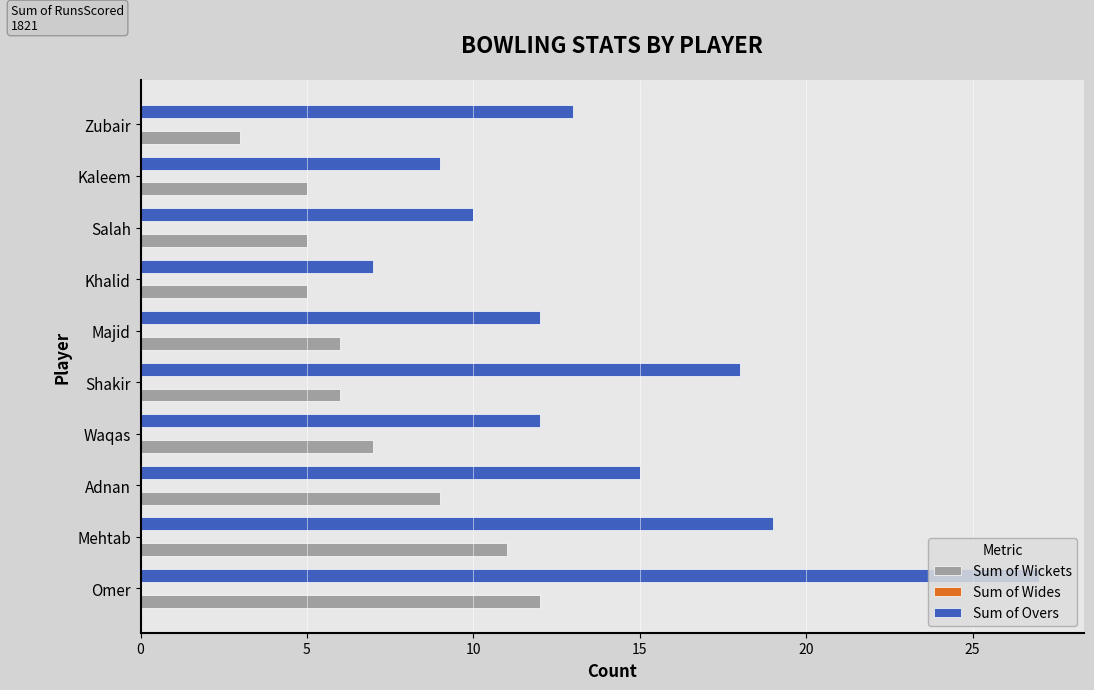

How many distinct data groups are displayed?

2